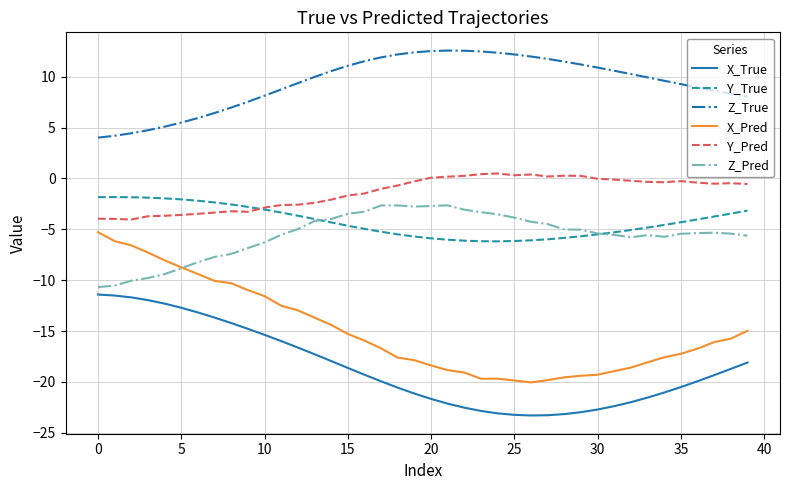

Which series has the largest range (max minus min)?

X_Pred